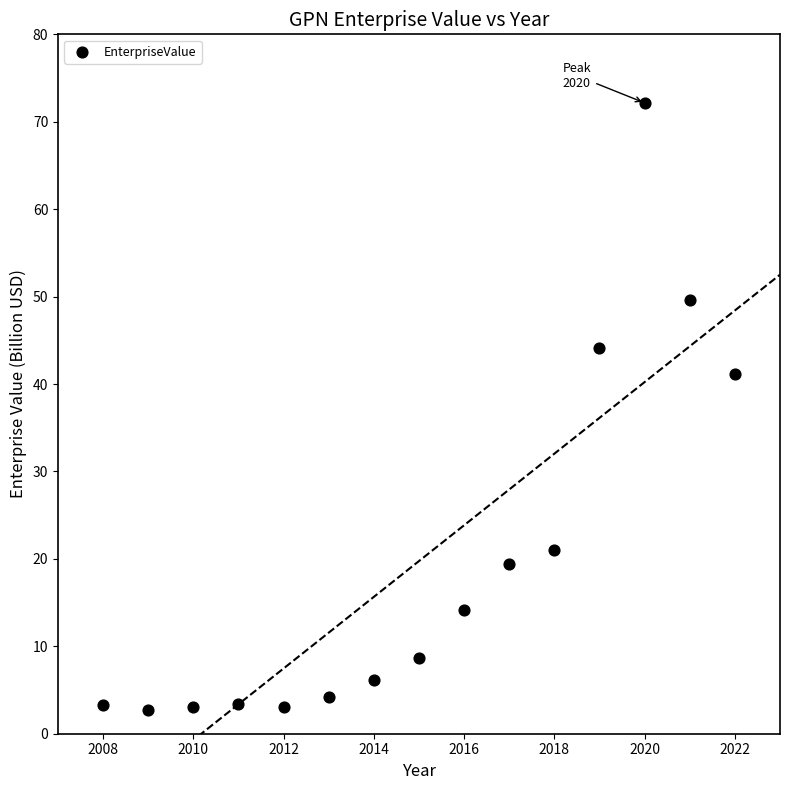

What is the range of X values (max minus min)?

14.0